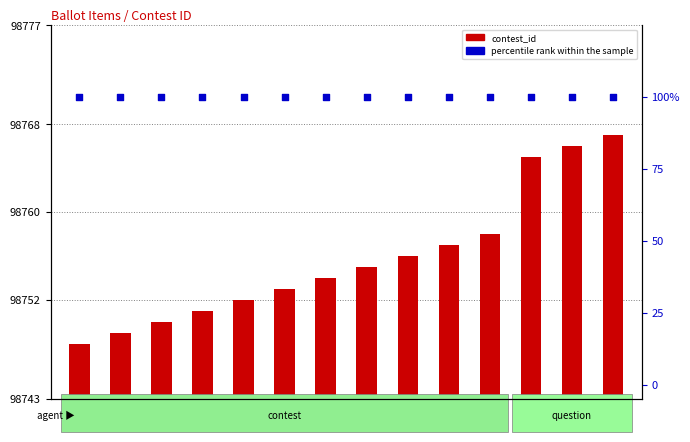

Which series has the widest spread of Y values?

contest_id